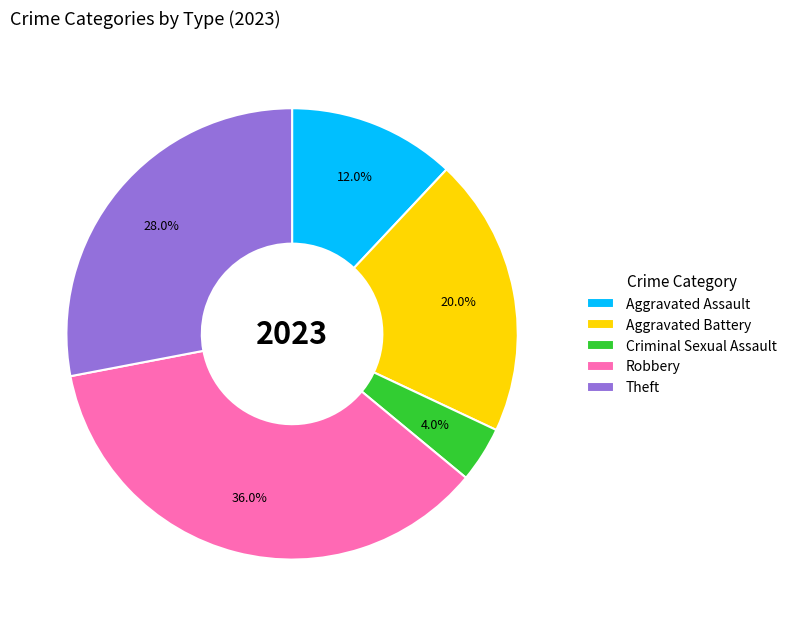

To the nearest percent, what is the average slice percentage?

20%